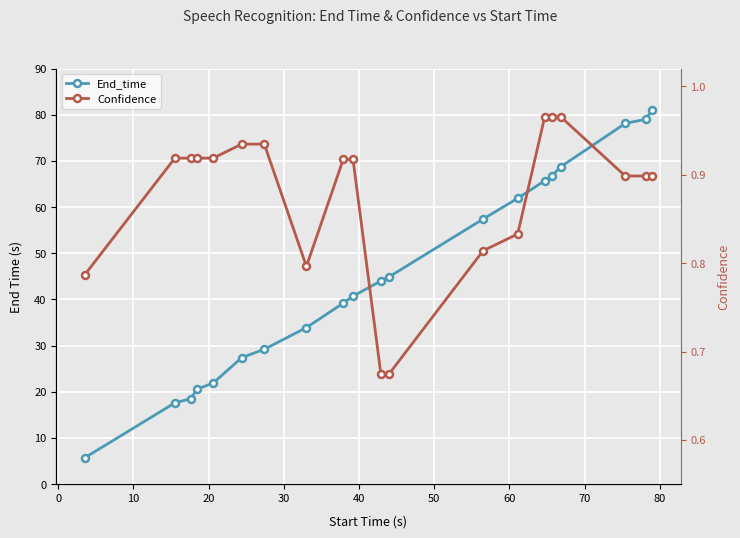

Which series has the largest range (max minus min)?

End_time